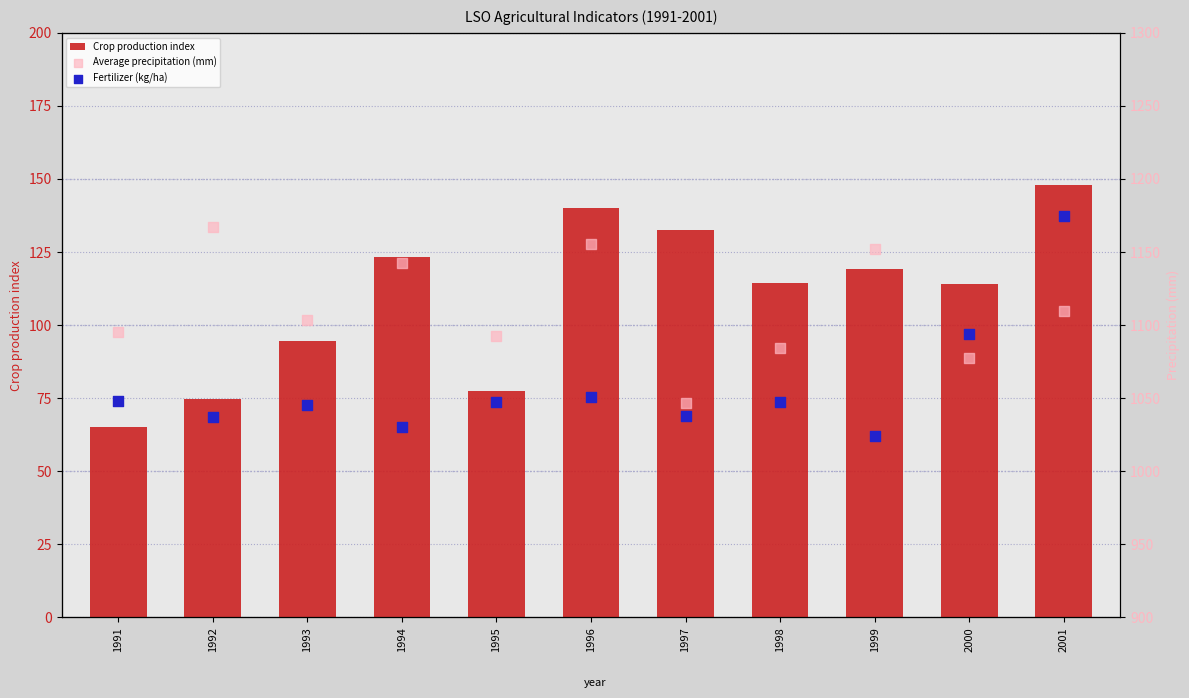

Which series has the largest total across all categories?

Average precipitation (mm)